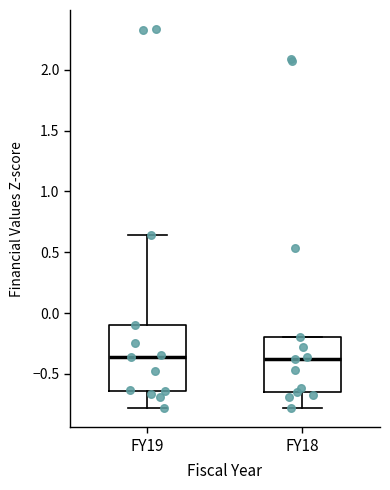

Reading left to right, read every box against the y-axis: the position of its median line, the range the box covers, and the ends of its whiskers. The values are not printed on the chart, so give them approximately, as read against the axis.

FY19: median -0.35, box -0.65 to -0.10, whiskers -0.80 to 0.65
FY18: median -0.35, box -0.65 to -0.20, whiskers -0.80 to -0.20